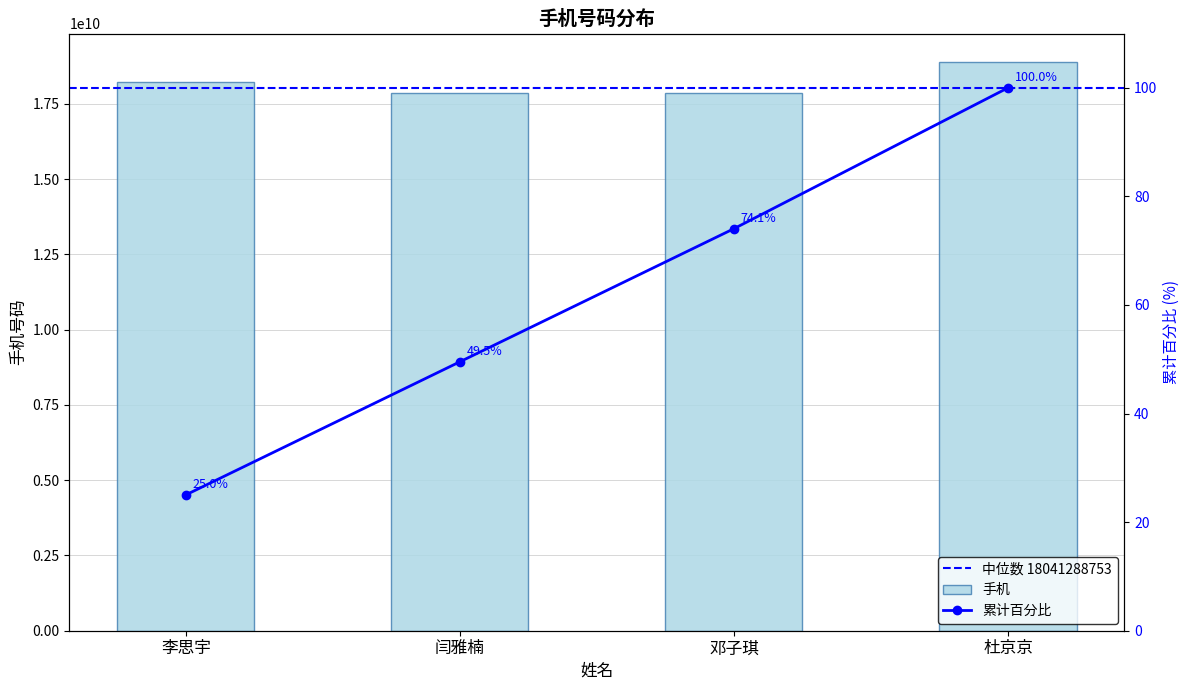

What is the change in value from 闫雅楠 to 杜京京?

+1040053402